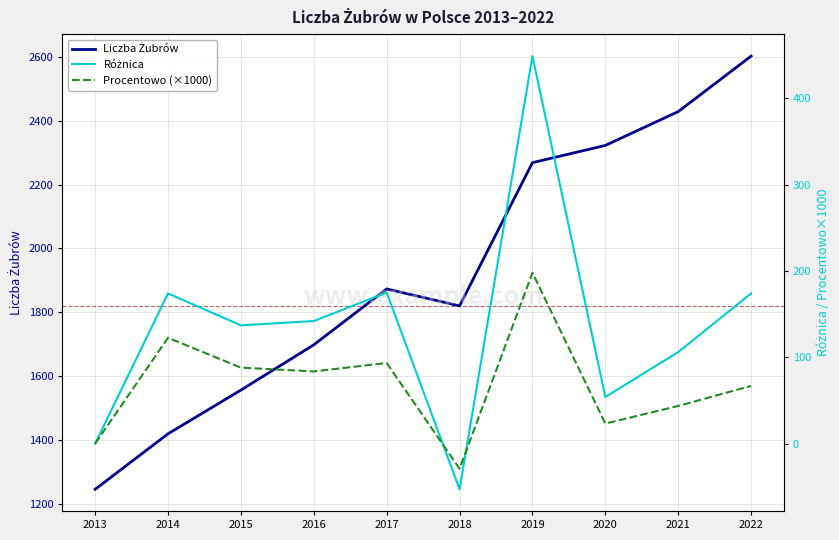

True or false: Różnica and Liczba Żubrów intersect in this chart.

False